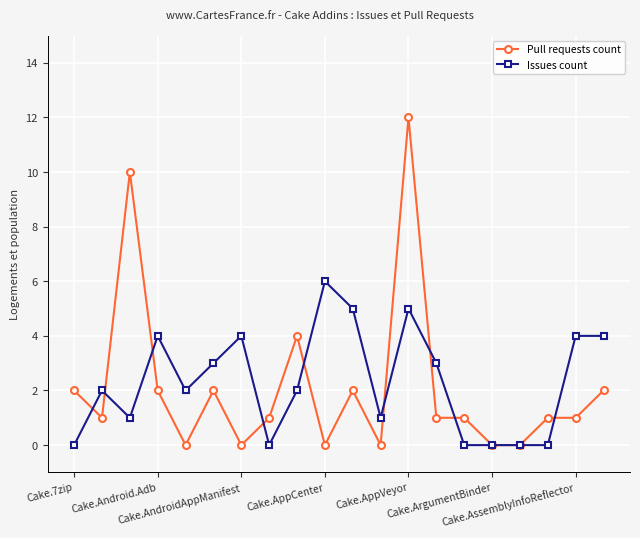

What is the sum of all Pull requests count values?

42